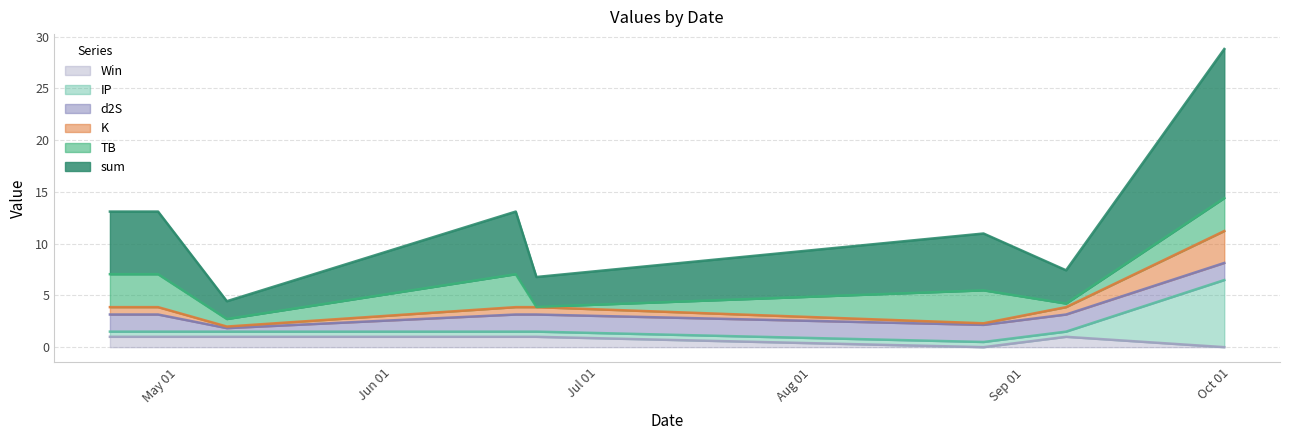

Which label corresponds to the smallest value in the chart?

2023-08-26